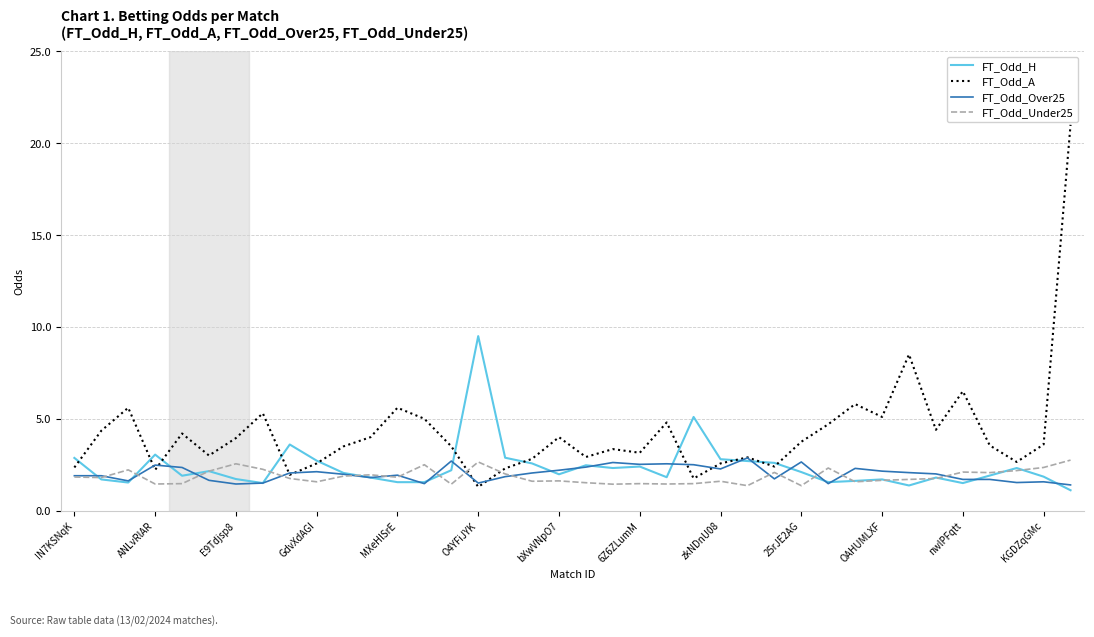

Which series has the largest range (max minus min)?

FT_Odd_A